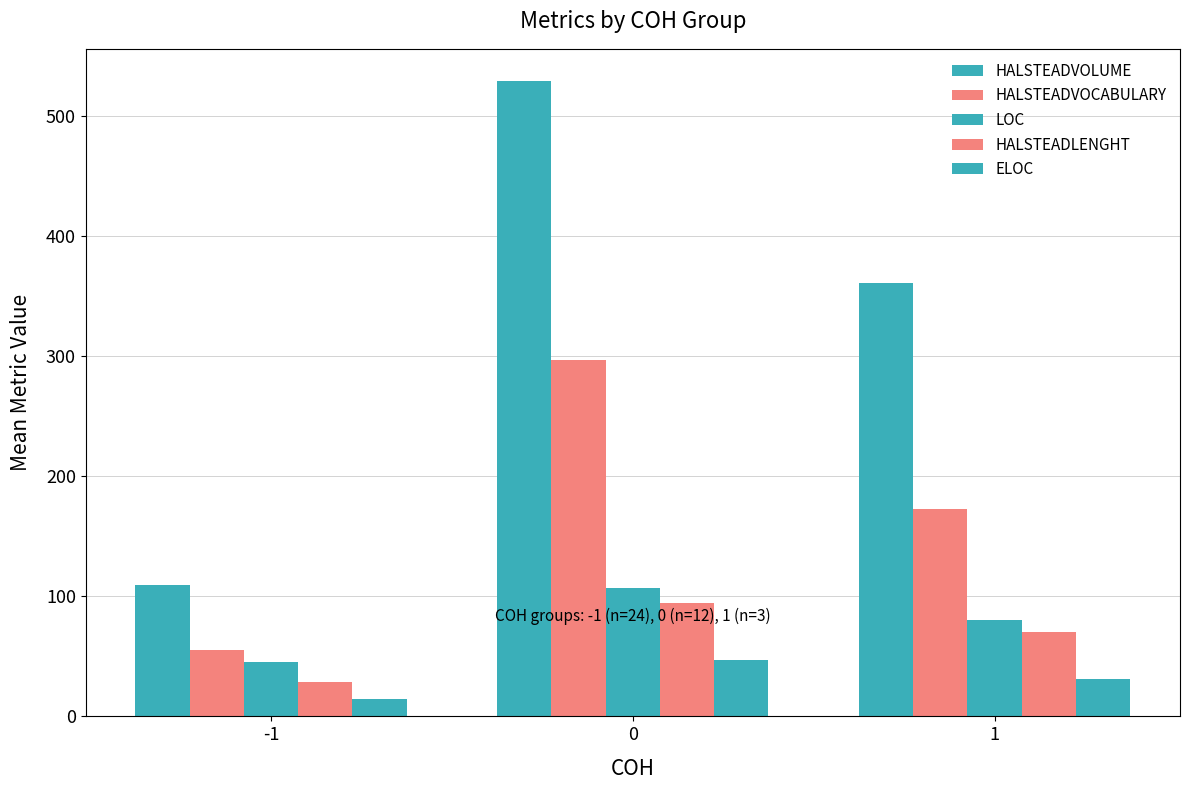

Is the value of HALSTEADLENGHT at 0 greater than the value of LOC at 1?

Yes